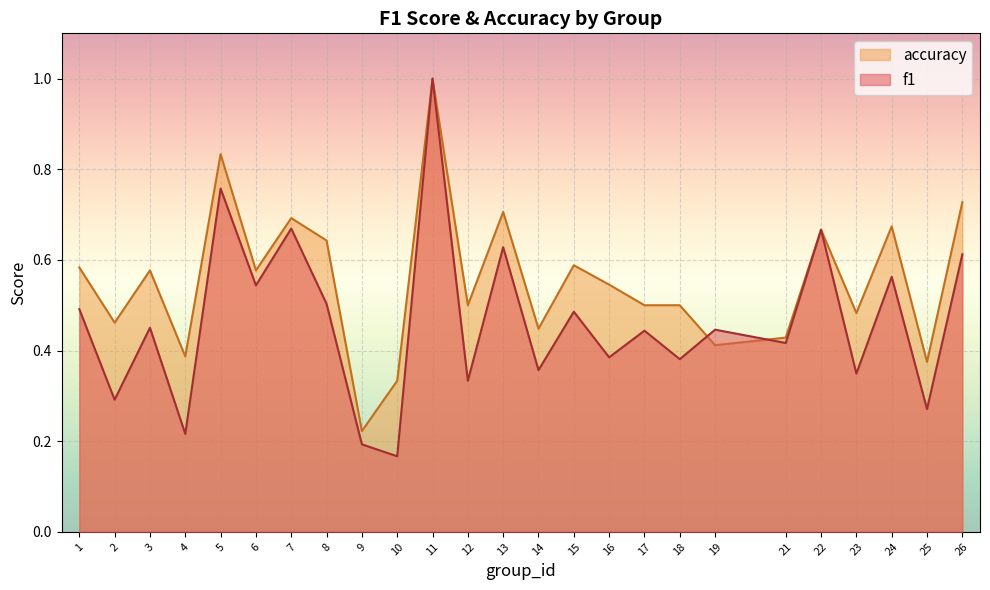

Reading left to right, list all the values displayed in this chart.

f1: 0.5	0.3	0.5	0.2	0.8	0.5	0.7	0.5	0.2	0.2	1.0	0.3	0.6	0.4	0.5	0.4	0.4	0.4	0.4	0.4	0.7	0.3	0.6	0.3	0.6
accuracy: 0.6	0.5	0.6	0.4	0.8	0.6	0.7	0.6	0.2	0.3	1.0	0.5	0.7	0.4	0.6	0.5	0.5	0.5	0.4	0.4	0.7	0.5	0.7	0.4	0.7